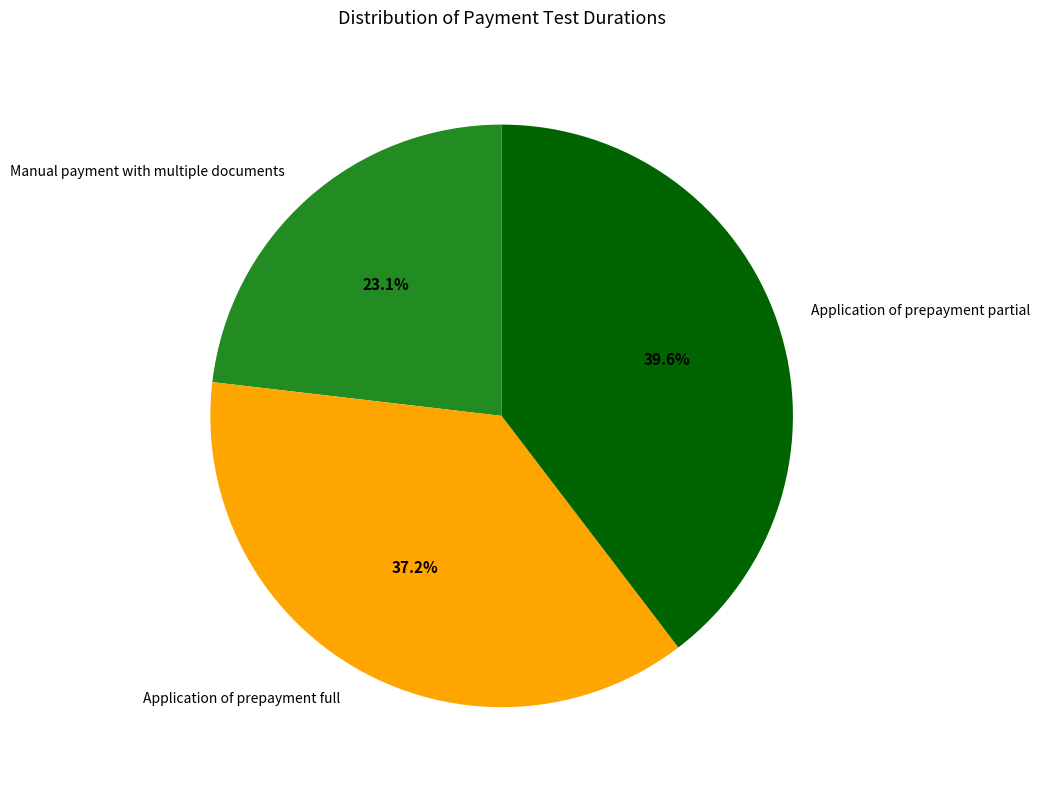

What is the ratio of the value at Manual payment with multiple documents to the value at Application of prepayment partial?

0.6